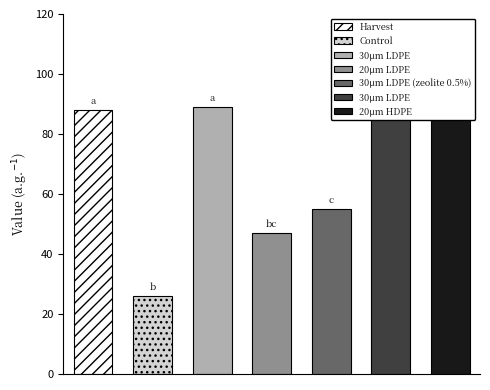

Reading left to right, transcribe all the data shown in this chart.

88	26	89	47	55	93	94